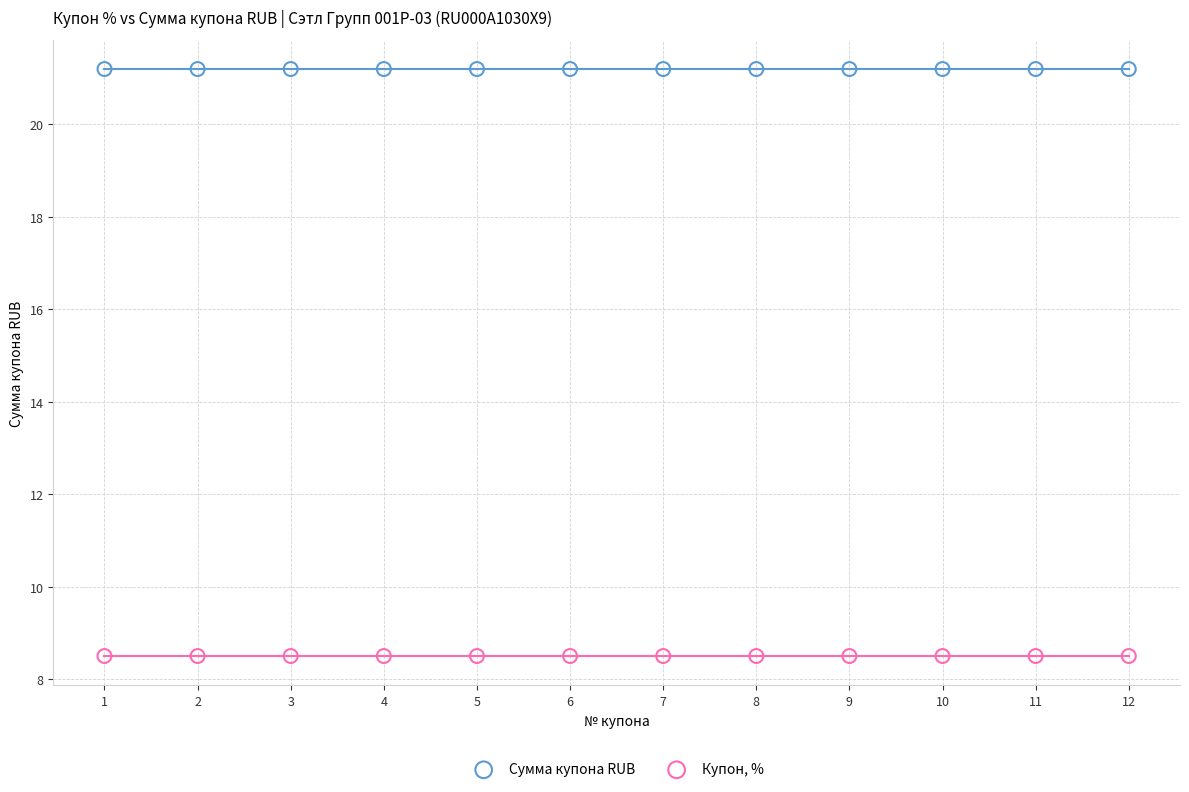

Which series contains the lowest Y value?

Купон, %